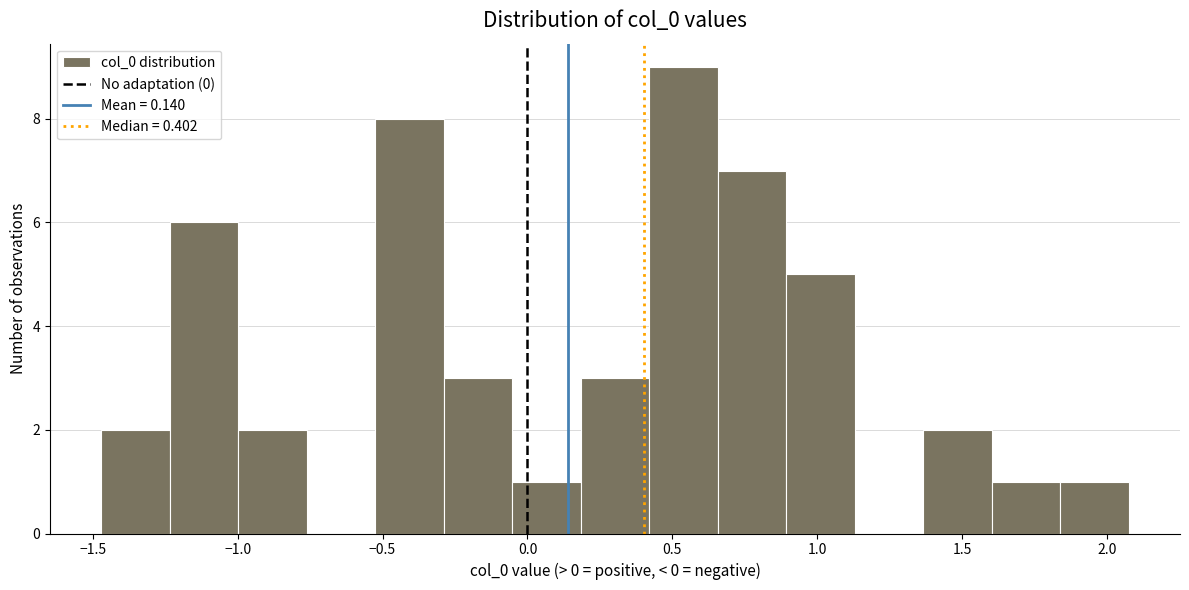

Reading left to right, list every bar in this chart as the range it spans on the x-axis followed by its height. Neither the bar edges nor the heights are printed on the chart, so give them approximately, as read against the axes.

-1.45 to -1.25: 2
-1.25 to -1.00: 6
-1.00 to -0.75: 2
-0.75 to -0.50: 0
-0.50 to -0.30: 8
-0.30 to -0.05: 3
-0.05 to 0.20: 1
0.20 to 0.40: 3
0.40 to 0.65: 9
0.65 to 0.90: 7
0.90 to 1.15: 5
1.15 to 1.35: 0
1.35 to 1.60: 2
1.60 to 1.85: 1
1.85 to 2.05: 1